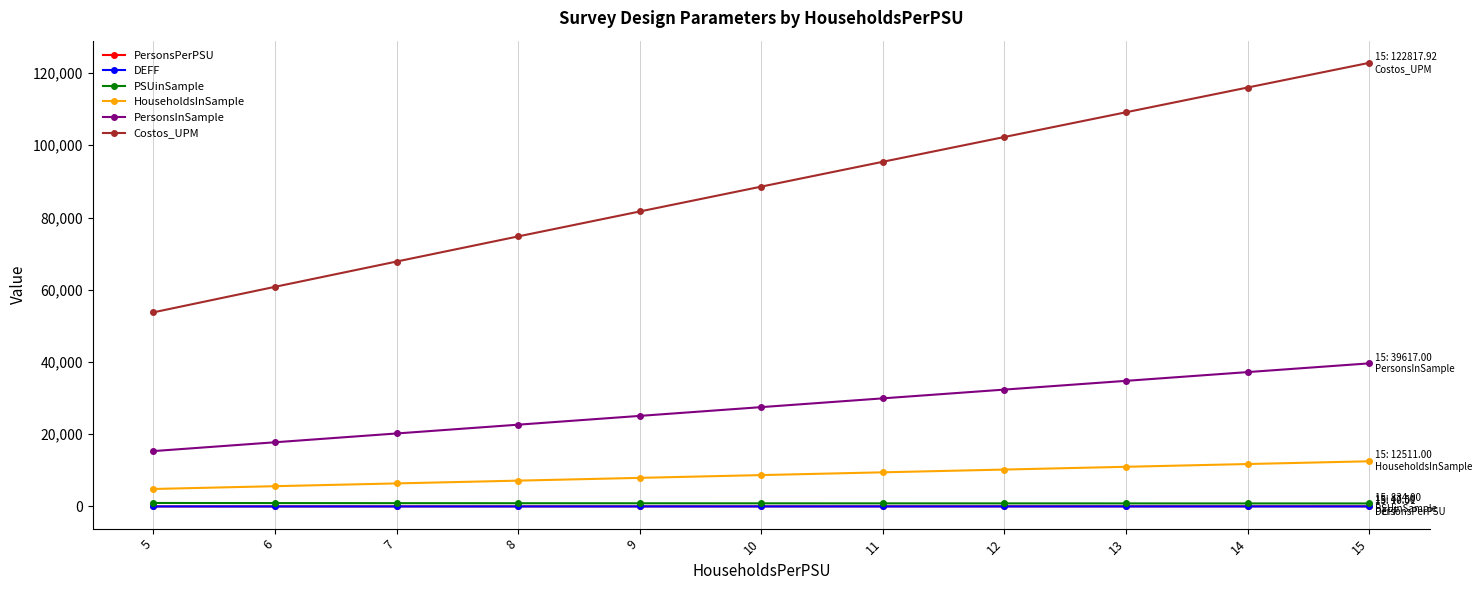

What is the difference between the DEFF values at 12 and 10?

1.2